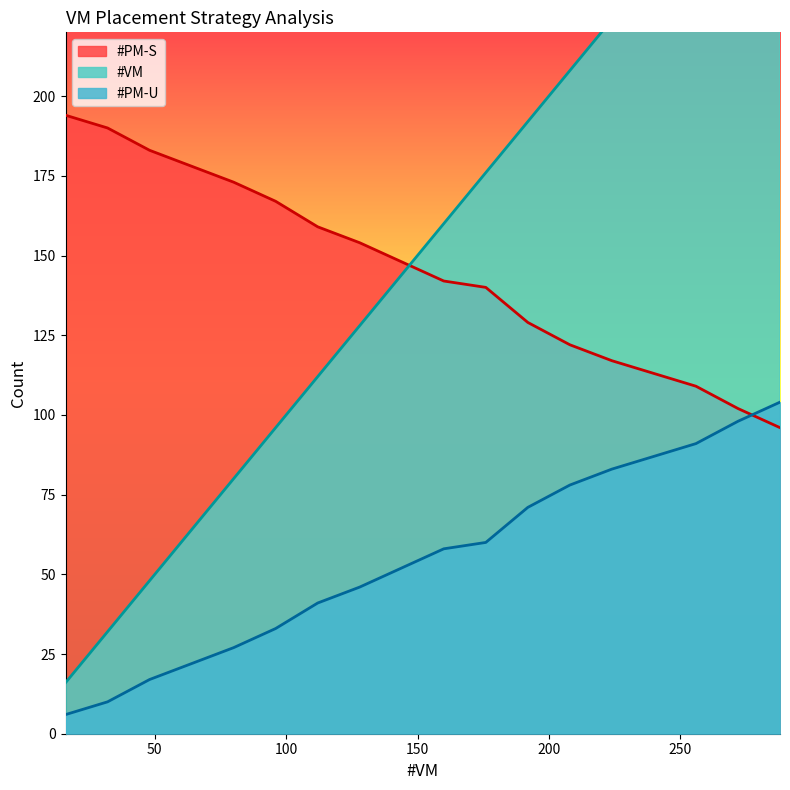

What are all the series names shown in the legend?

#VM, #PM-U, #PM-S